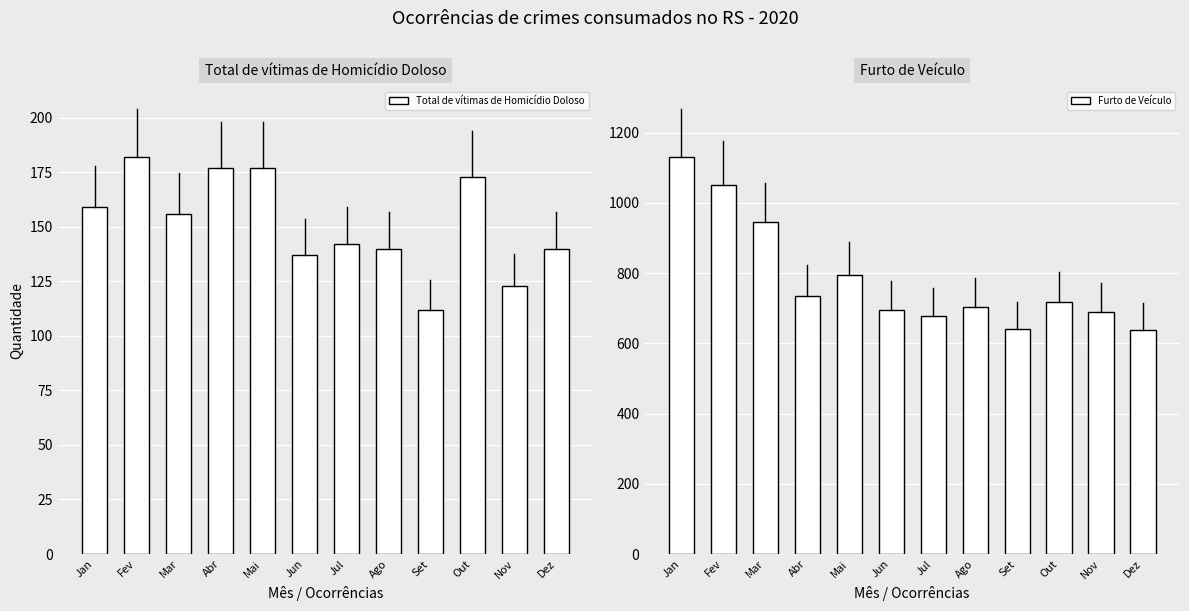

Rank the categories by Total de vítimas de Homicídio Doloso value from lowest to highest.

Set, Nov, Jun, Ago, Dez, Jul, Mar, Jan, Out, Abr, Mai, Fev